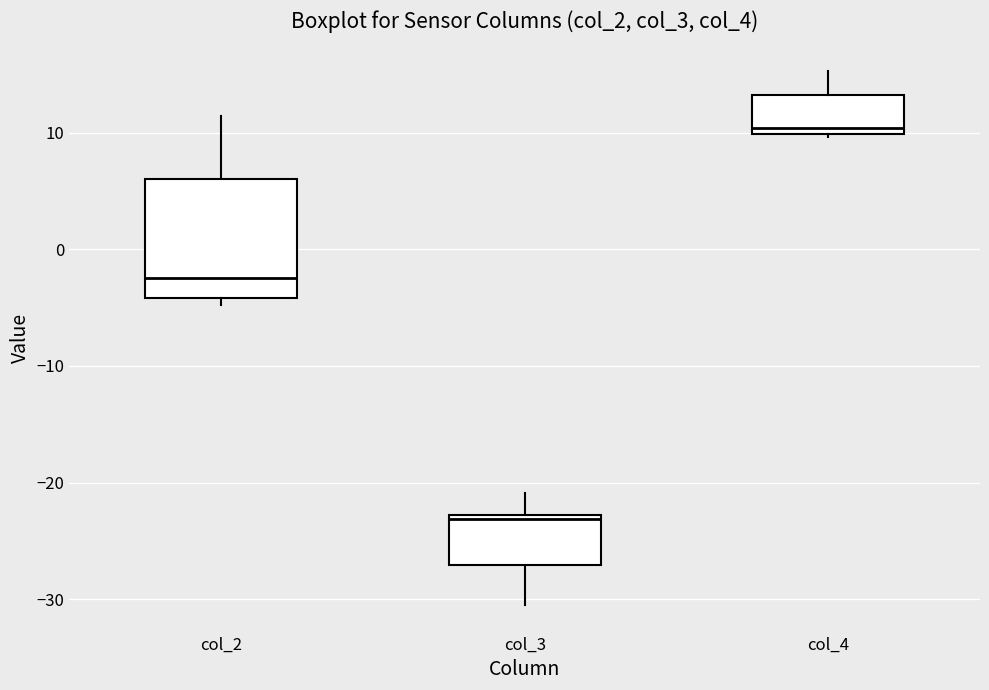

Reading left to right, transcribe this box plot: for each box, give where its median line is, the range the box spans, and where its two whiskers end, as read against the y-axis. The values are not printed on the chart, so give them approximately, as read against the axis.

col_2: median -2, box -4 to 6, whiskers -5 to 11
col_3: median -23 (just below the box's upper edge), box -27 to -23, whiskers -30 to -21
col_4: median 10 (just above the box's lower edge), box 10 to 13, whiskers 10 (just below the box's lower edge) to 15